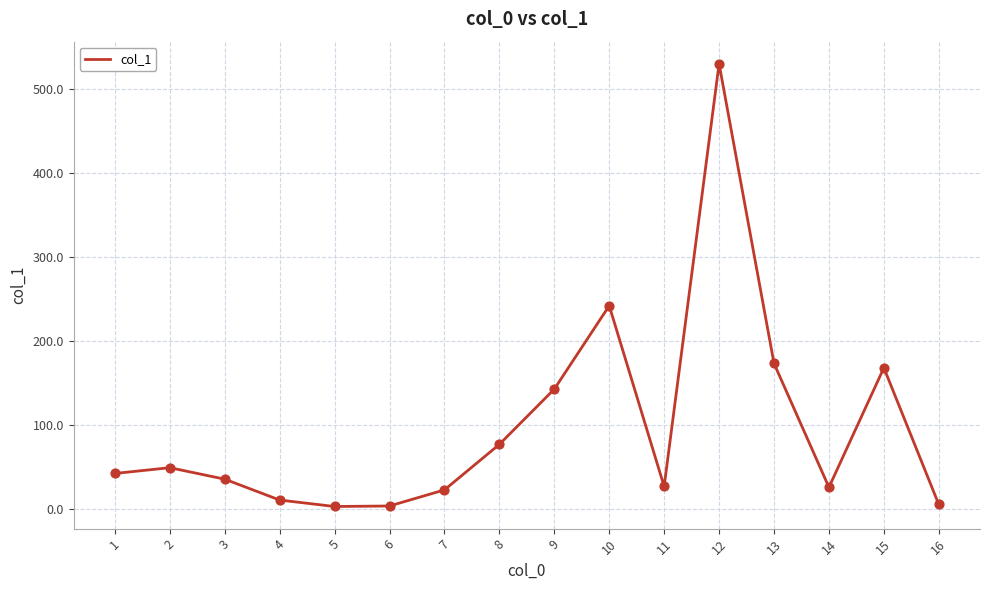

Which has a higher value, 9 or 15?

15